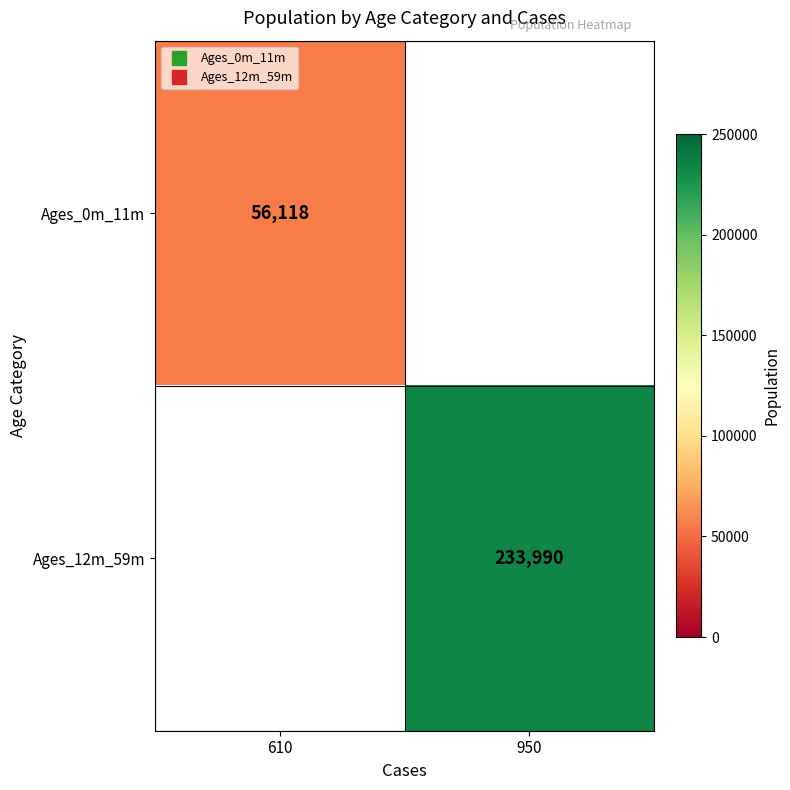

What is the smallest value displayed?

56118.0